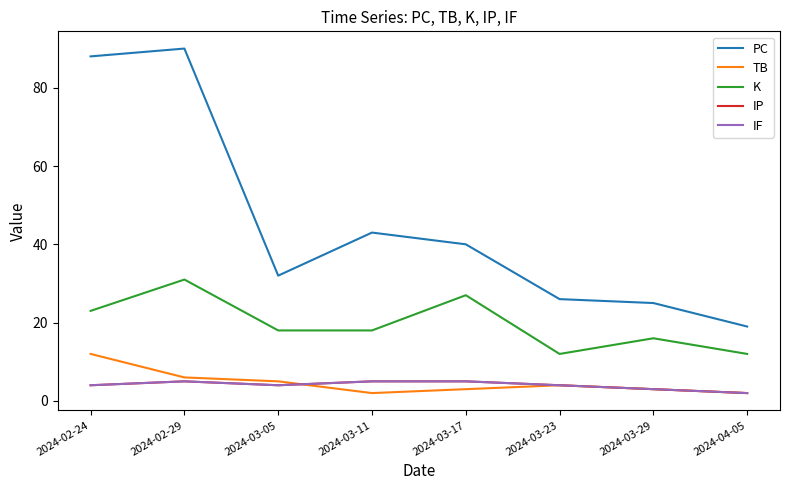

What is the value of the K point at the 3rd from the left?

18